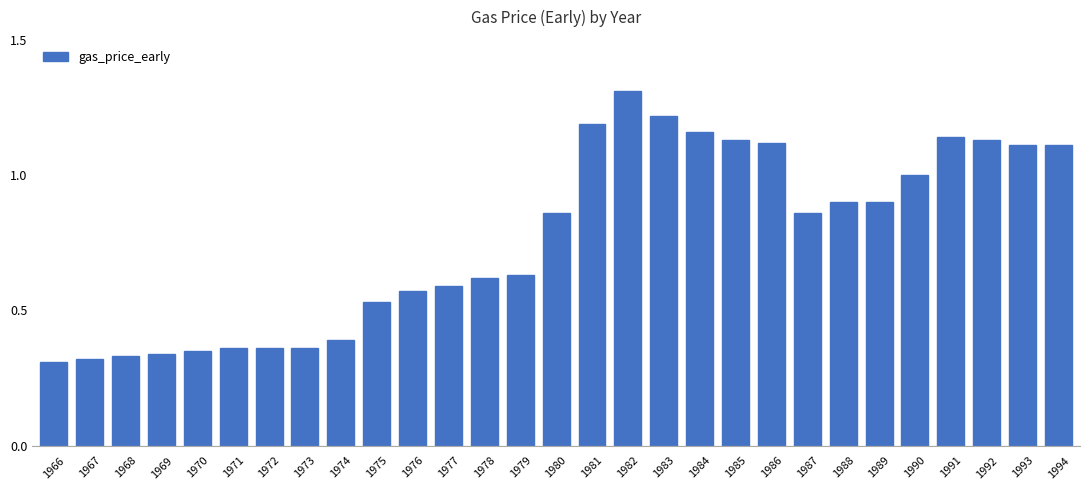

What is the sum of all values?

22.2